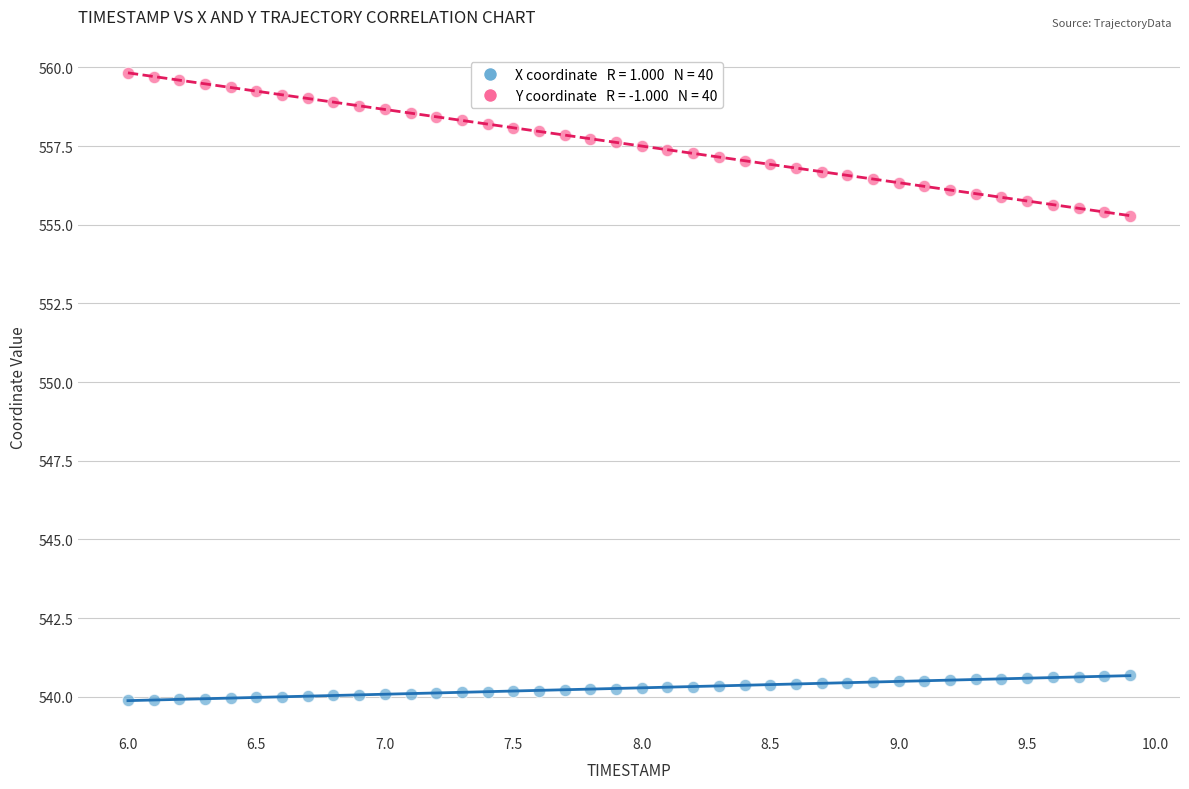

Across all data points, what is the range of X values (max minus min)?

3.9